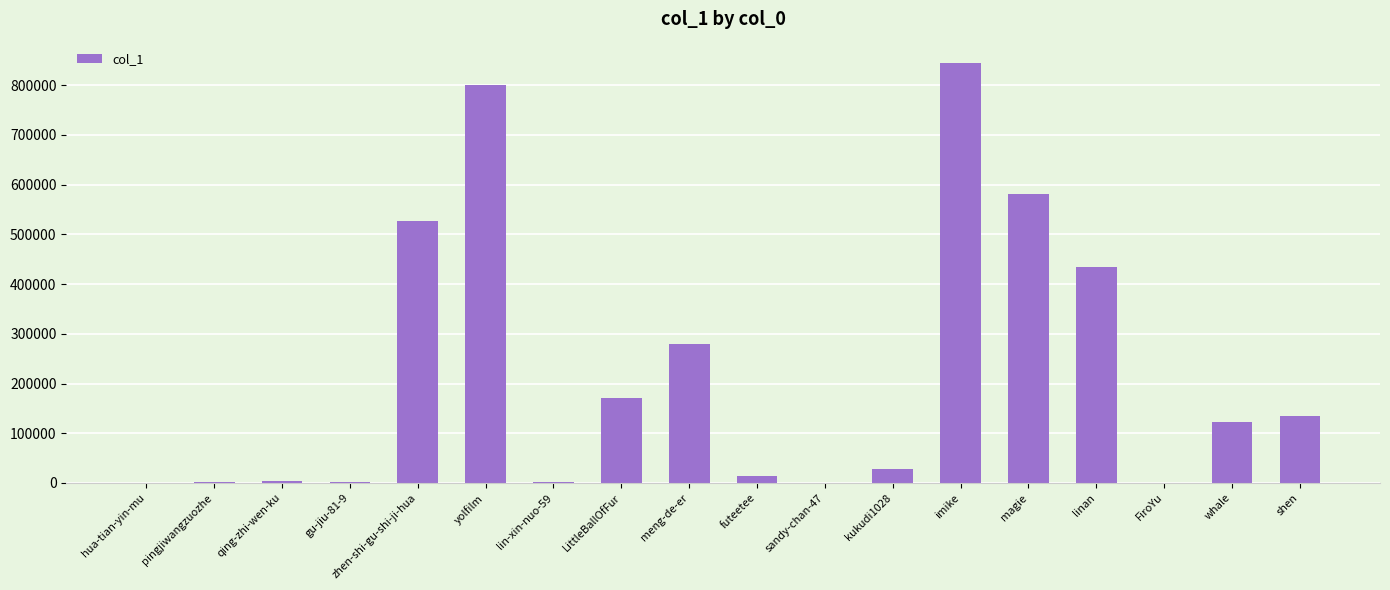

What is the difference between the values at shen and zhen-shi-gu-shi-ji-hua?

392174